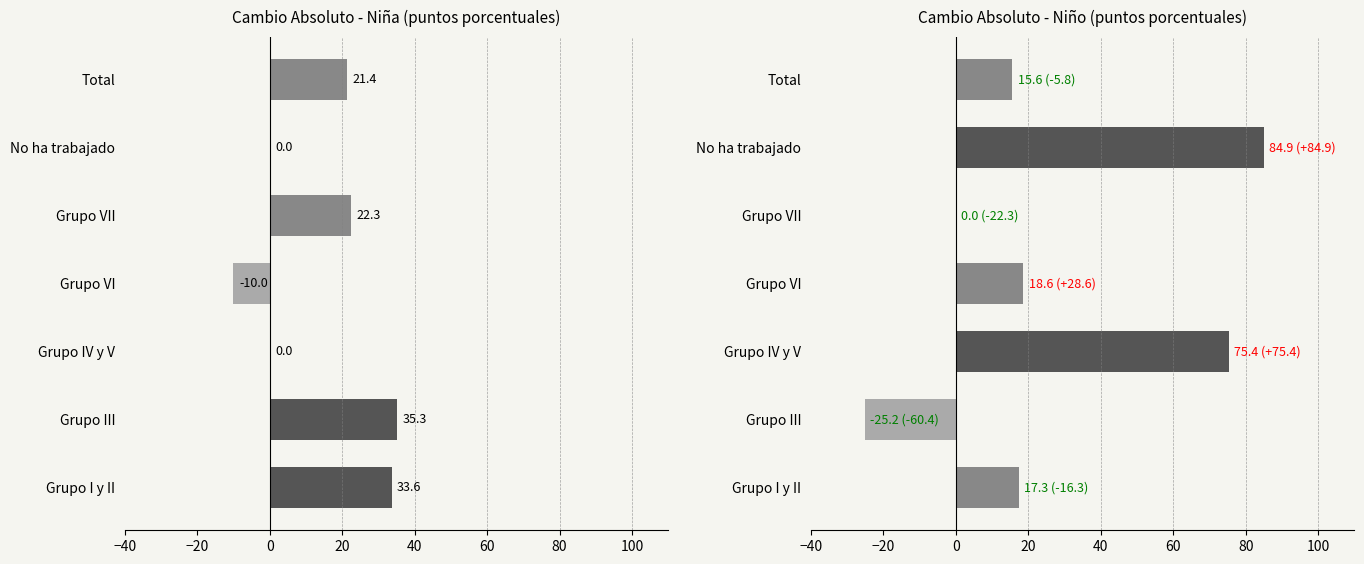

How many positive values does the Niña 2023/2007 series have?

4